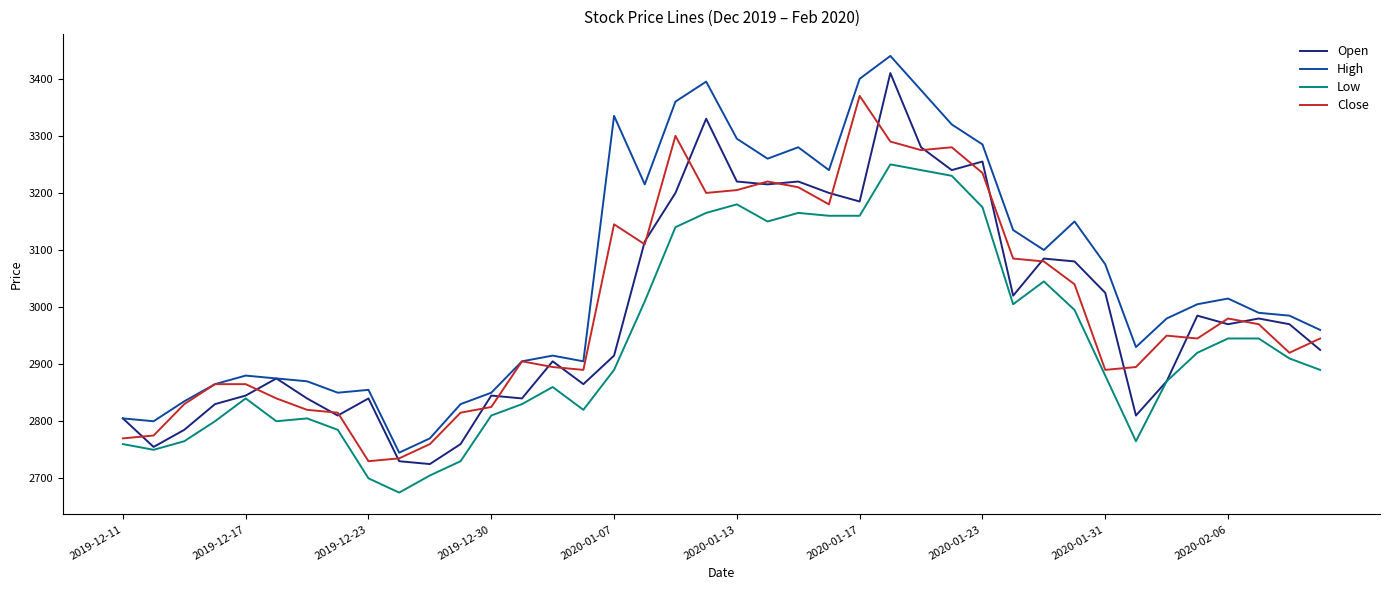

True or false: Low and High intersect in this chart.

False